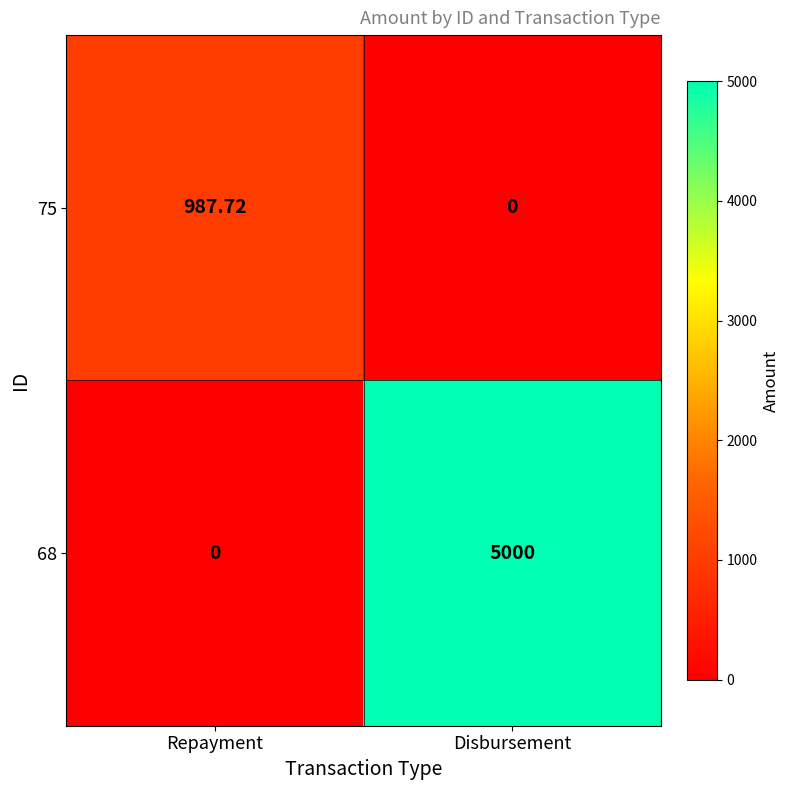

List the labels in order of 68 value, largest first.

Disbursement, Repayment